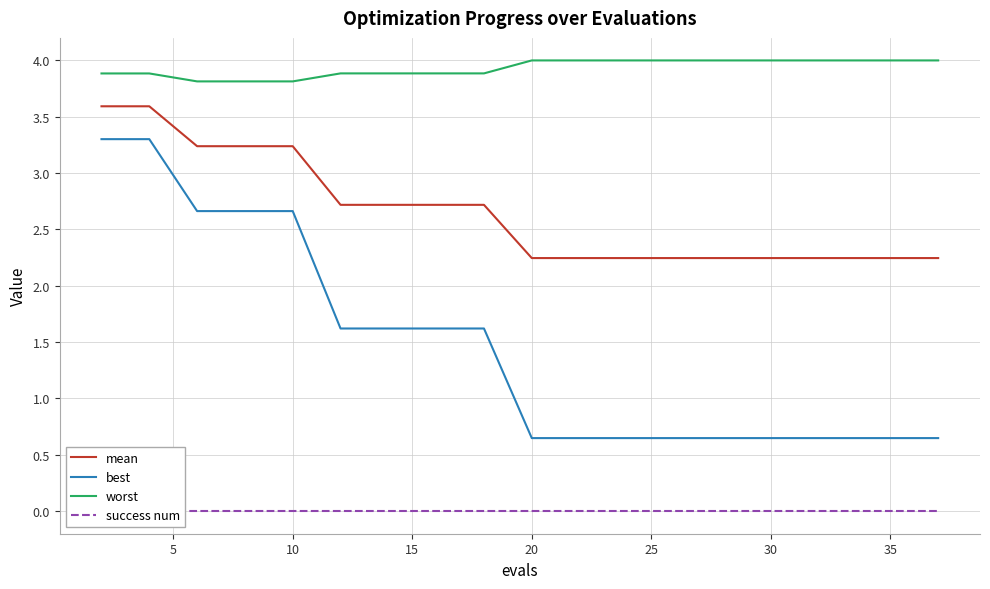

True or false: success num and best intersect in this chart.

False